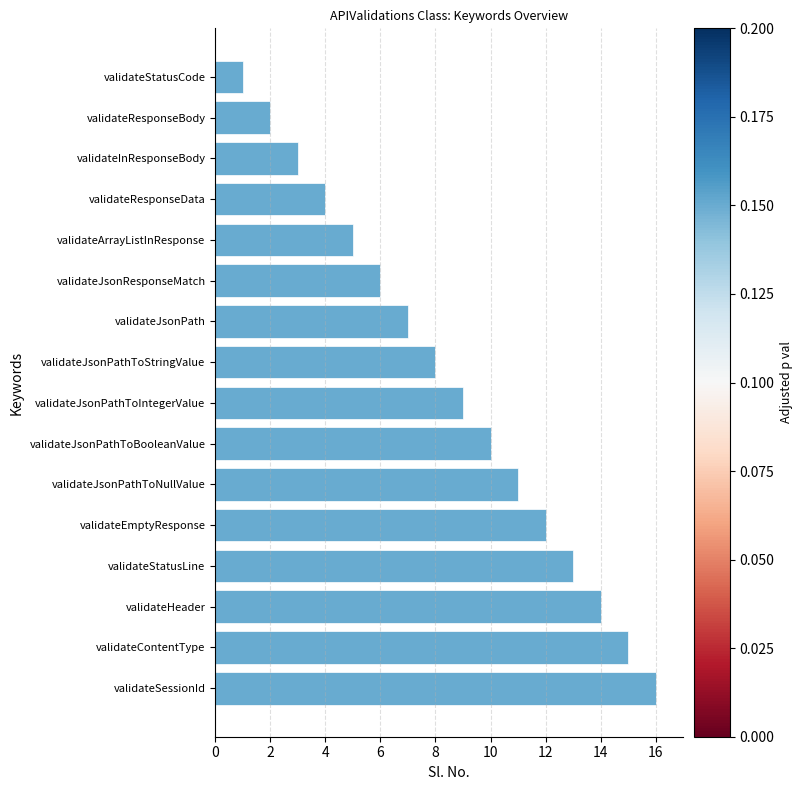

Rank the categories by value from lowest to highest.

validateStatusCode, validateResponseBody, validateInResponseBody, validateResponseData, validateArrayListInResponse, validateJsonResponseMatch, validateJsonPath, validateJsonPathToStringValue, validateJsonPathToIntegerValue, validateJsonPathToBooleanValue, validateJsonPathToNullValue, validateEmptyResponse, validateStatusLine, validateHeader, validateContentType, validateSessionId